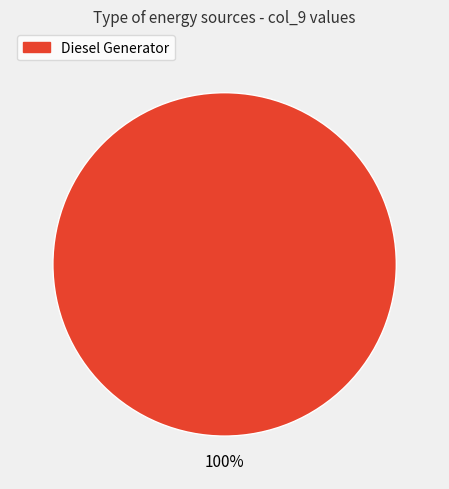

Is there any slice that represents more than half of the pie?

Yes